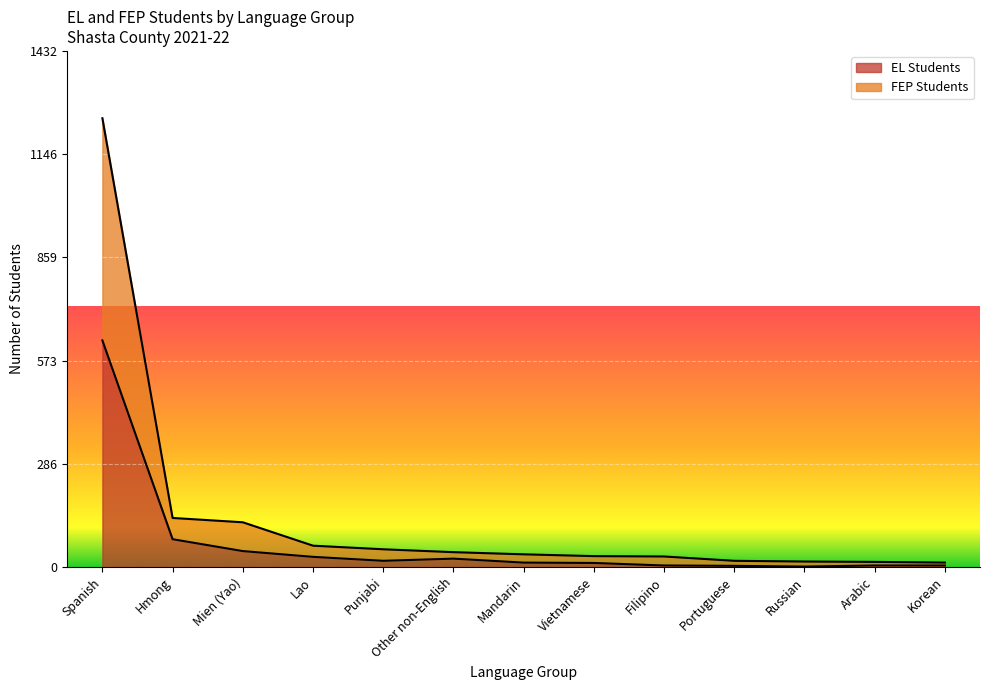

Which series changed the most between Punjabi and Russian?

FEP Students